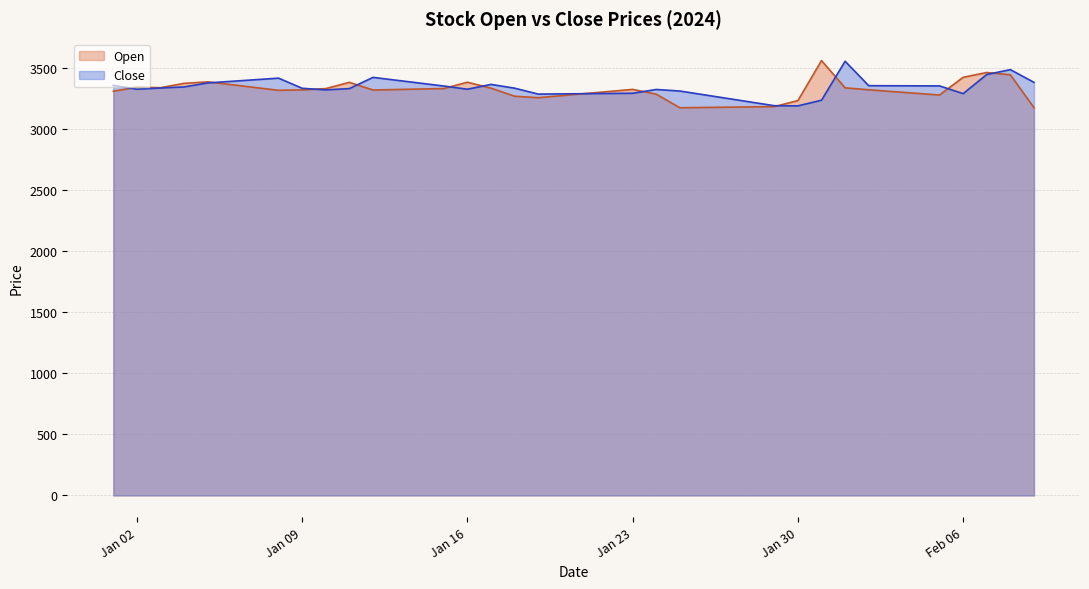

What is the minimum value for Open?

3174.2